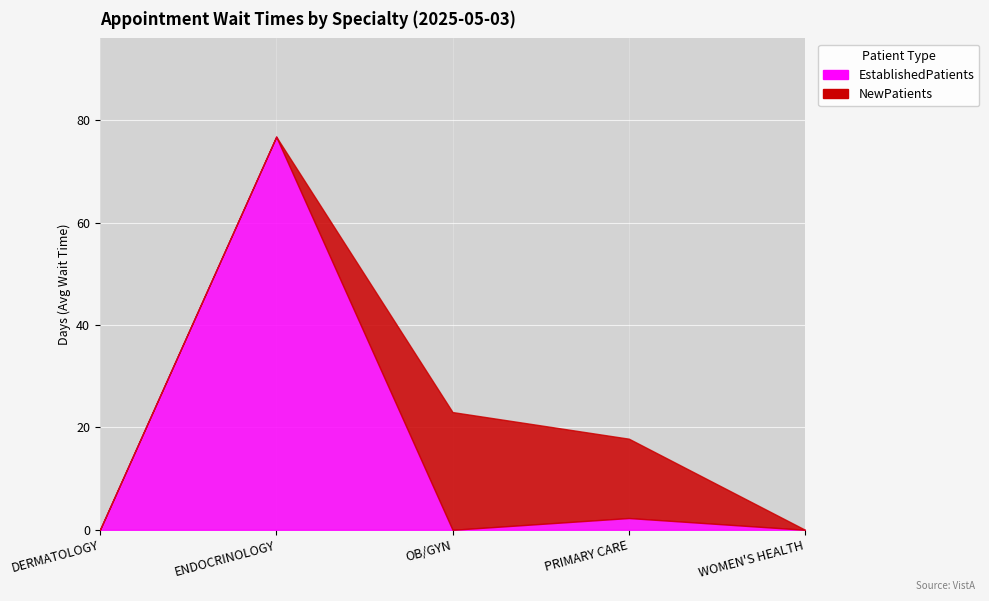

How many times do NewPatients and EstablishedPatients cross each other?

1